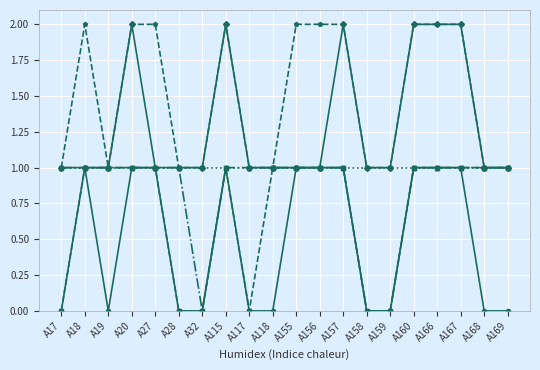

What is the total value across all series at A19?

5